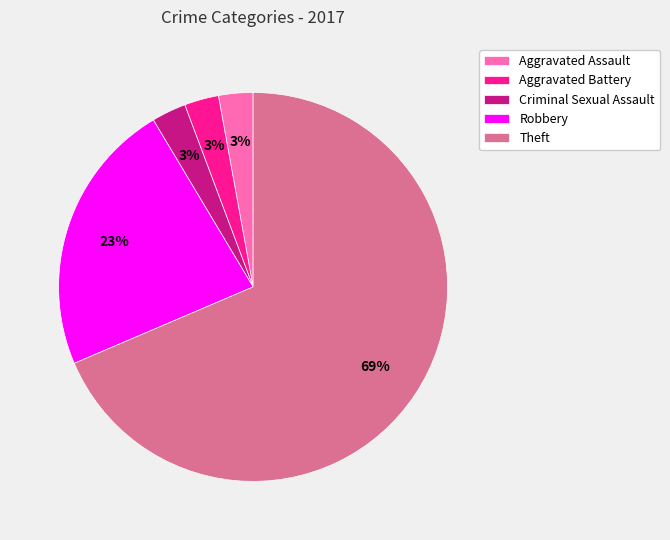

Which slice is the largest?

Theft